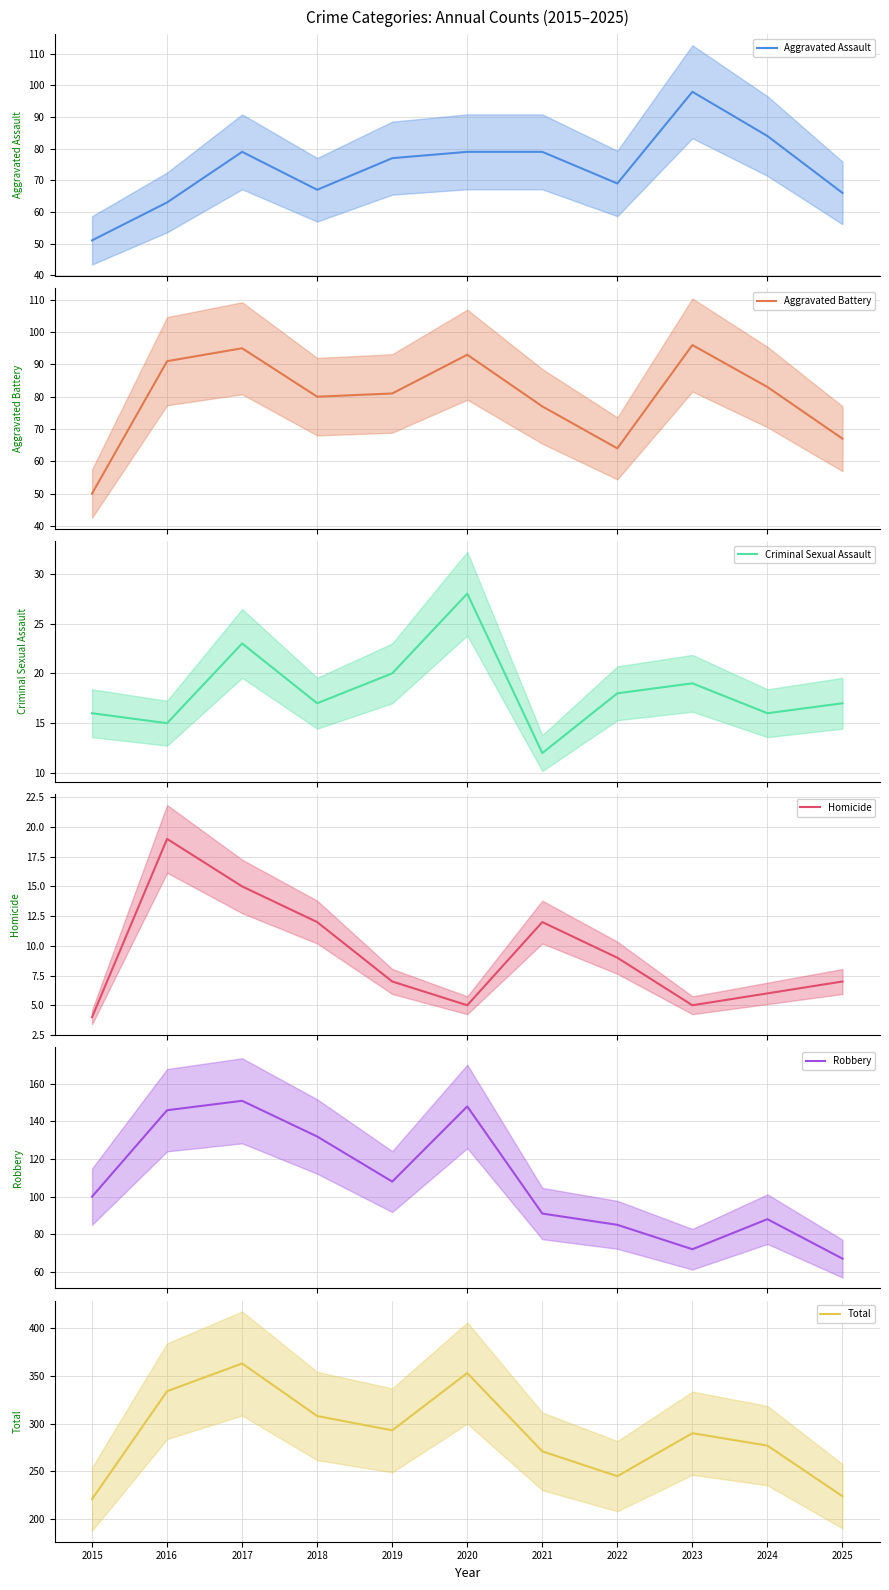

At which label does Robbery first exceed 100?

2016